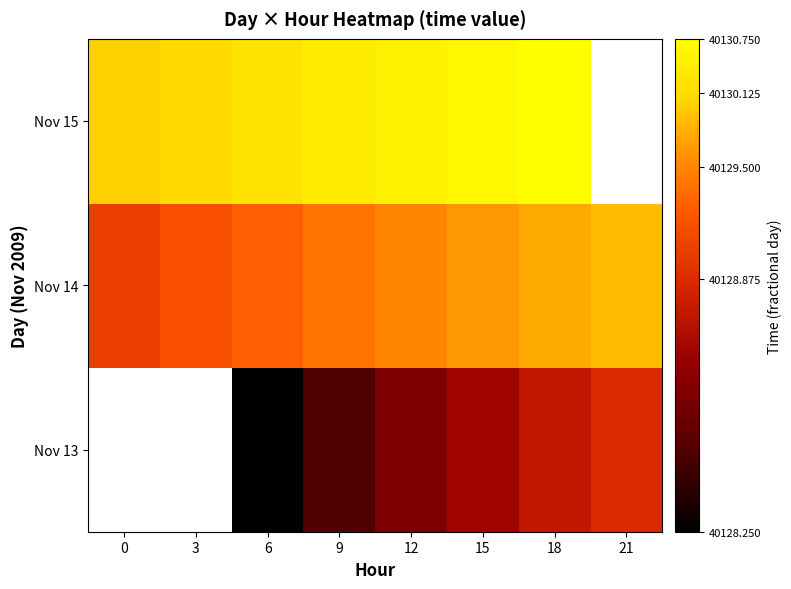

At 18, list the series in order from smallest to largest.

Nov 13, Nov 14, Nov 15